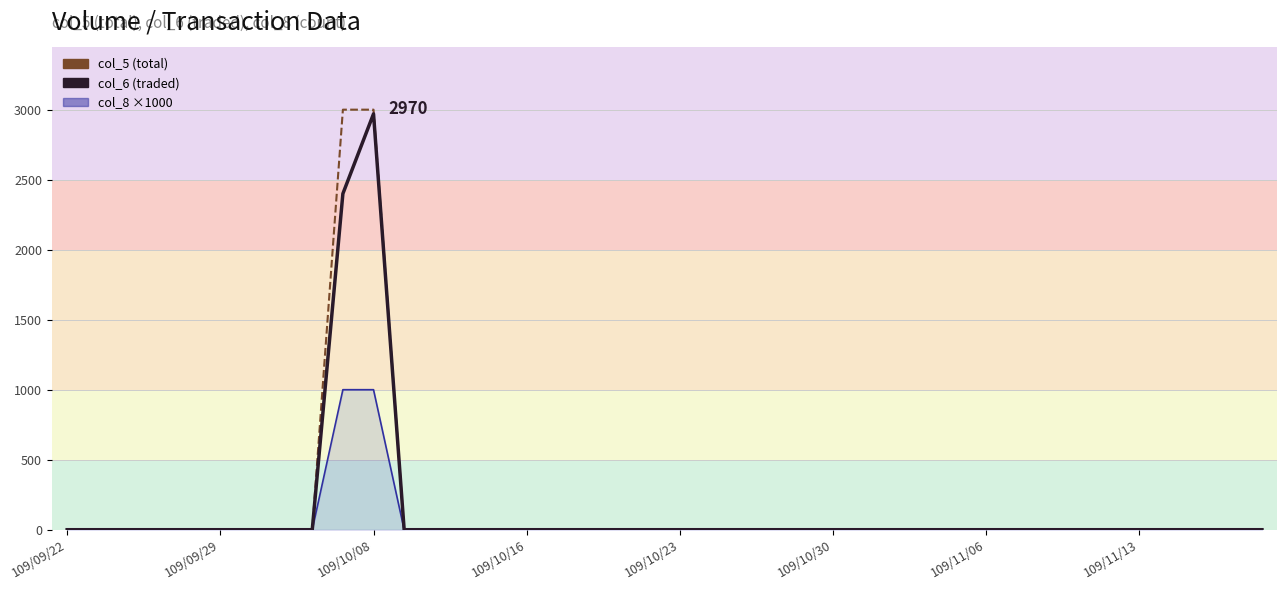

Which series has the widest spread of values?

col_5 (total)